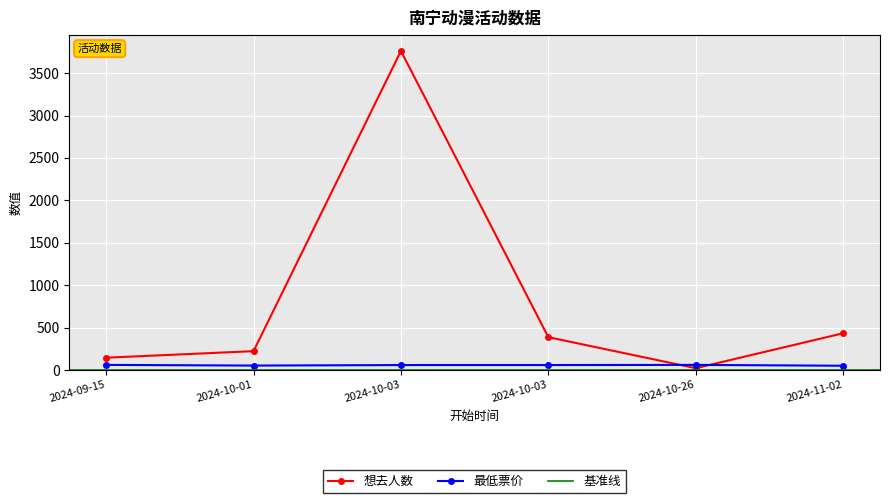

What is the total value across all series at 2024-10-26?

81